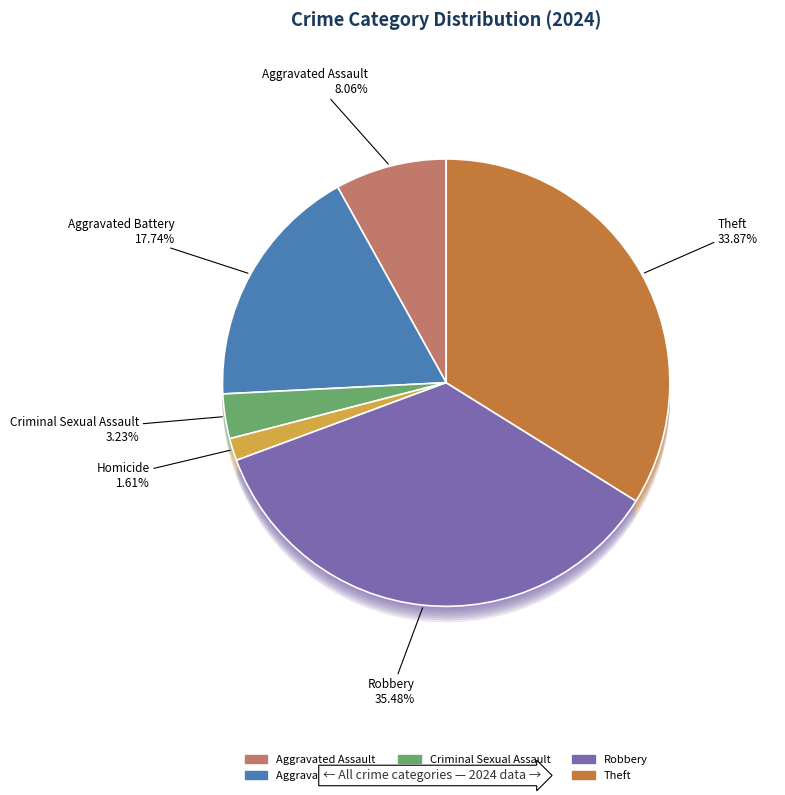

How many slices are in this pie chart?

6